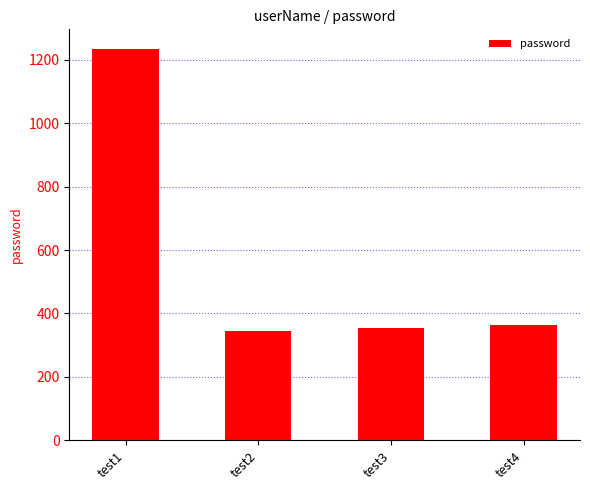

What is the change in value from test2 to test3?

+10